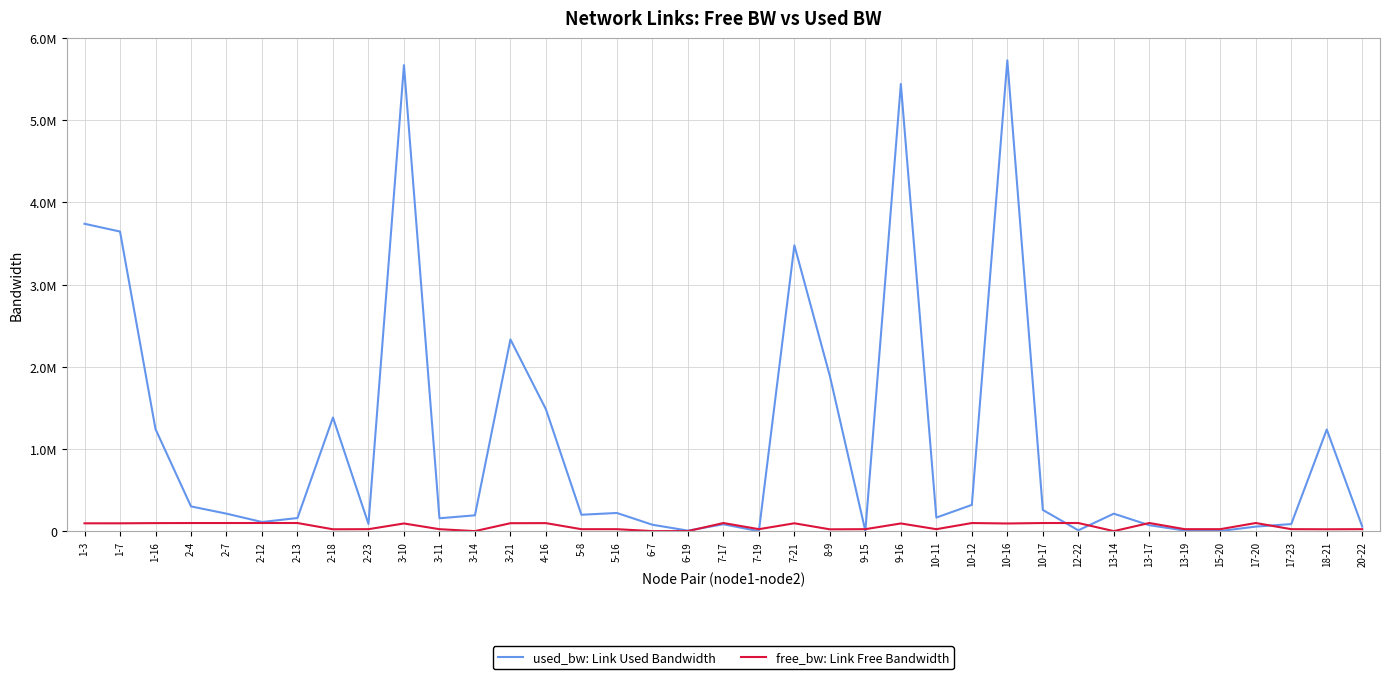

List the series in order of their overall mean, lowest first.

free_bw: Link Free Bandwidth, used_bw: Link Used Bandwidth